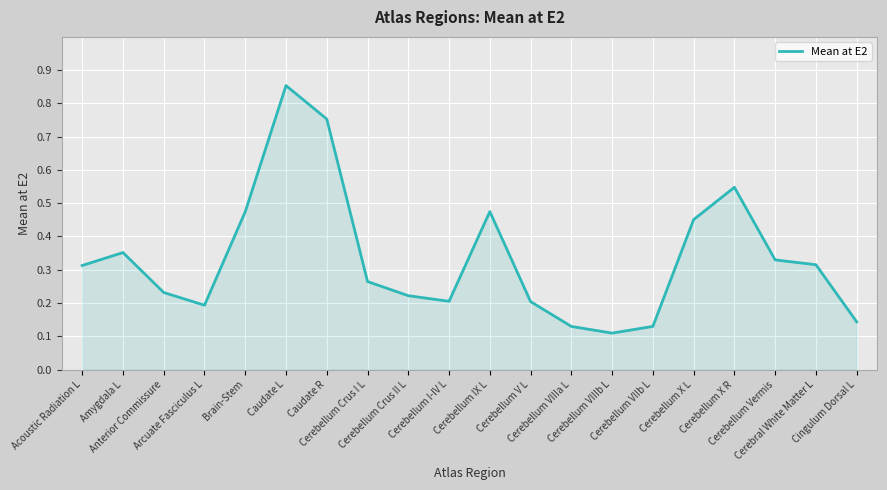

What is the difference between the maximum and minimum values?

0.7